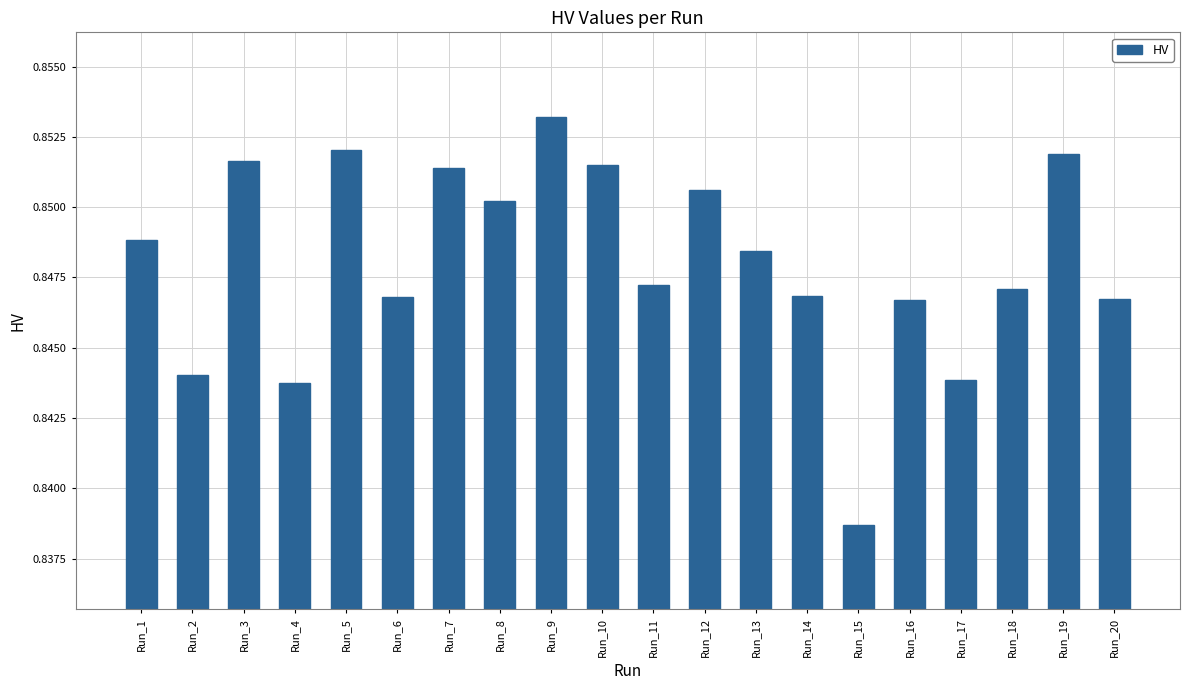

Which has a higher value, Run_5 or Run_15?

Run_5